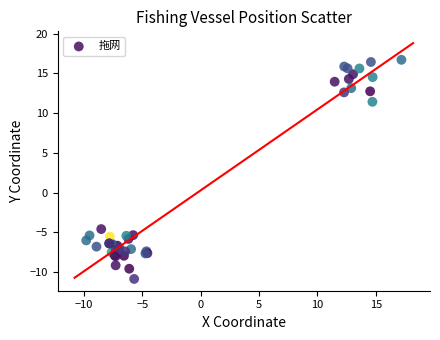

What Y value in the scatter plot is closest to 2?

-4.6